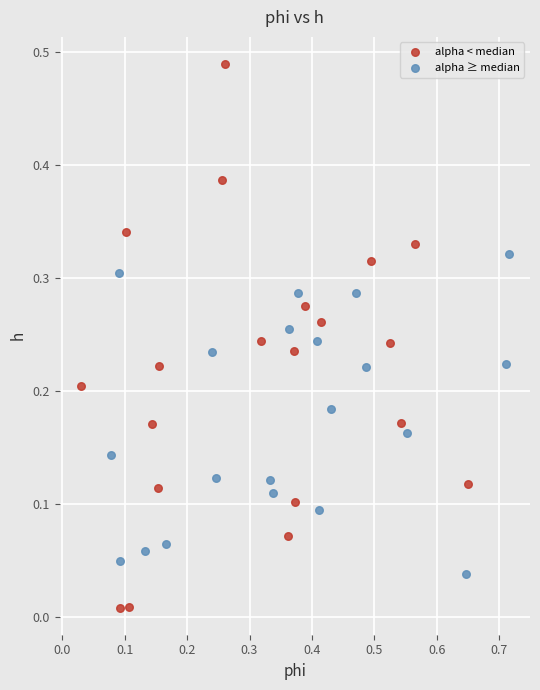

Which series has the widest spread of Y values?

alpha < median